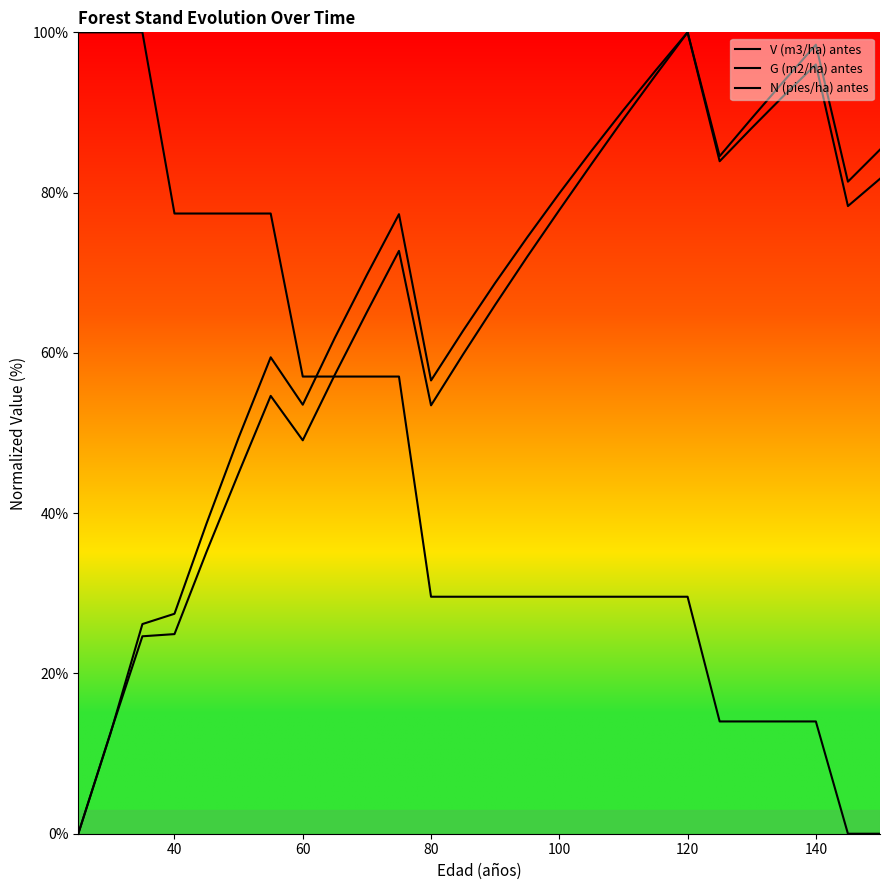

Reading left to right, transcribe all the data shown in this chart.

V (m3/ha) antes: 0.0	12.4	26.2	27.4	38.7	49.4	59.4	53.5	61.9	69.7	77.3	56.6	62.8	68.7	74.4	79.9	85.2	90.3	95.2	100.0	83.9	88.1	92.1	96.0	78.3	81.7
G (m2/ha) antes: 0.0	12.5	24.6	24.9	35.2	45.0	54.6	49.1	57.3	65.1	72.7	53.5	59.8	66.0	72.0	77.8	83.5	89.2	94.6	100.0	84.5	89.3	93.9	98.5	81.4	85.4
N (pies/ha) antes: 100.0	100.0	100.0	77.4	77.4	77.4	77.4	57.0	57.0	57.0	57.0	29.6	29.6	29.6	29.6	29.6	29.6	29.6	29.6	29.6	14.0	14.0	14.0	14.0	0.0	0.0